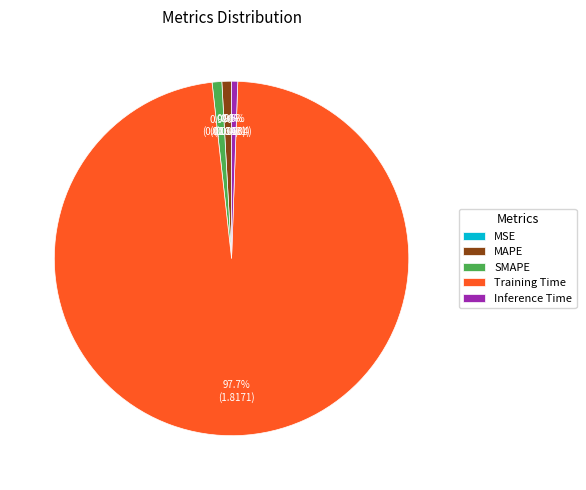

True or false: SMAPE accounts for 1% of the total.

True